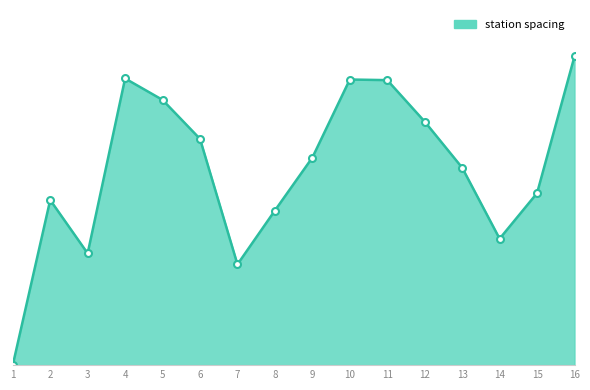

How many data points does each series have?

16